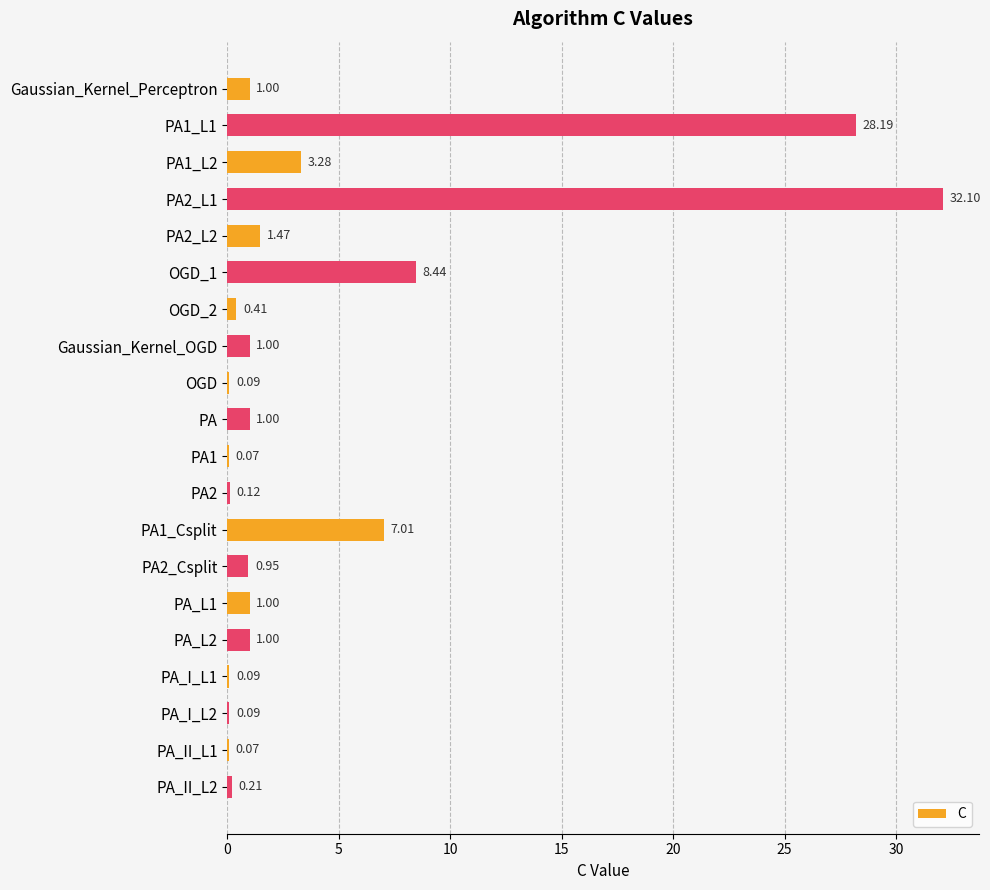

What is the sum of the values at OGD_1 and PA2_Csplit?

9.4